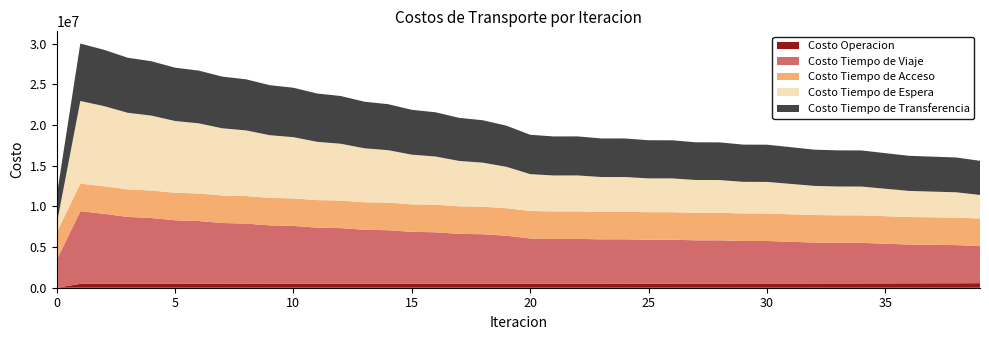

Reading left to right, what are all the values shown in this chart?

Costo Operacion: 0=0.0	1=473943.4	2=475031.9	3=474749.7	4=477288.8	5=477165.9	6=479533.9	7=480161.4	8=482442.3	9=482801.2	10=484758.9	11=484772.3	12=486355.6	13=485985.9	14=487166.0	15=486393.2	16=487152.4	17=485965.7	18=486321.9	19=484750.6	20=494353.7	21=496432.4	22=497897.3	23=500115.1	24=500918.9	25=504016.1	26=504700.6	27=507577.1	28=508143.5	29=511656.0	30=512100.4	31=516553.0	32=521935.4	33=524083.0	34=524275.3	35=531412.4	36=539554.3	37=543618.6	38=546592.7	39=559634.8
Costo Tiempo de Viaje: 0=3397880.1	1=8935406.3	2=8607947.9	3=8232684.8	4=8088356.1	5=7813217.1	6=7716315.8	7=7477133.3	8=7400631.4	9=7179141.4	10=7113351.2	11=6901972.0	12=6842365.9	13=6637642.6	14=6581828.4	15=6382033.6	16=6329405.8	17=6136525.1	18=6089224.3	19=5911163.3	20=5557227.9	21=5499028.6	22=5503810.2	23=5448979.6	24=5452290.9	25=5394829.5	26=5396998.4	27=5320215.5	28=5321745.4	29=5231423.8	30=5232423.5	31=5131761.3	32=5030591.1	33=4988471.3	34=4988476.5	35=4877682.2	36=4770724.9	37=4725231.4	38=4690780.0	39=4561499.3
Costo Tiempo de Acceso: 0=3383138.8	1=3383138.8	2=3383138.8	3=3383138.8	4=3383138.8	5=3383138.8	6=3383138.8	7=3383138.8	8=3383138.8	9=3383138.8	10=3383138.8	11=3383138.8	12=3383138.8	13=3383138.8	14=3383138.8	15=3383138.8	16=3383138.8	17=3383138.8	18=3383138.8	19=3383138.8	20=3383138.8	21=3383138.8	22=3383138.8	23=3383138.8	24=3383138.8	25=3383138.8	26=3383138.8	27=3383138.8	28=3383138.8	29=3383138.8	30=3383138.8	31=3383138.8	32=3383138.8	33=3383138.8	34=3383138.8	35=3383138.8	36=3383138.8	37=3383138.8	38=3383138.8	39=3383138.8
Costo Tiempo de Espera: 0=1016332.1	1=10163320.9	2=9858943.6	3=9416599.2	4=9208554.5	5=8821248.4	6=8629131.3	7=8256754.0	8=8071375.8	9=7706869.2	10=7525439.1	11=7166276.7	12=6987606.1	13=6632603.7	14=6456107.0	15=6104659.1	16=5930045.7	17=5581875.4	18=5415030.7	19=5081660.5	20=4528560.9	21=4418038.7	22=4418137.3	23=4275913.9	24=4272357.2	25=4158392.0	26=4153087.4	27=4030109.6	28=4023725.0	29=3888635.1	30=3881589.9	31=3734360.9	32=3580267.2	33=3546773.3	34=3539232.1	35=3373738.5	36=3208505.9	37=3161295.0	38=3109399.8	39=2897526.4
Costo Tiempo de Transferencia: 0=3452301.2	1=7059316.1	2=6921045.9	3=6762858.9	4=6685085.0	5=6553189.4	6=6481398.9	7=6350406.0	8=6279266.1	9=6146089.9	10=6074335.1	11=5938471.2	12=5865715.6	13=5727199.3	14=5653304.9	15=5512287.4	16=5437185.6	17=5293809.1	18=5211924.3	19=5055418.9	20=4839607.6	21=4798218.5	22=4798618.7	23=4741137.1	24=4739188.5	25=4687986.0	26=4685376.7	27=4633160.5	28=4630166.2	29=4575410.5	30=4572156.3	31=4514198.9	32=4454128.4	33=4442926.1	34=4439420.2	35=4375735.2	36=4311967.5	37=4298095.8	38=4279138.7	39=4195338.2